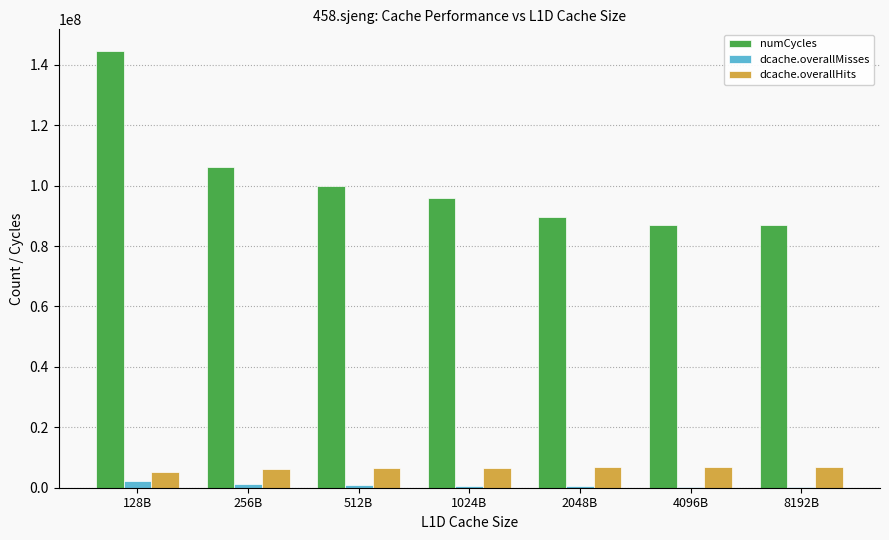

What is the highest value of the dcache.overallHits series?

6970608